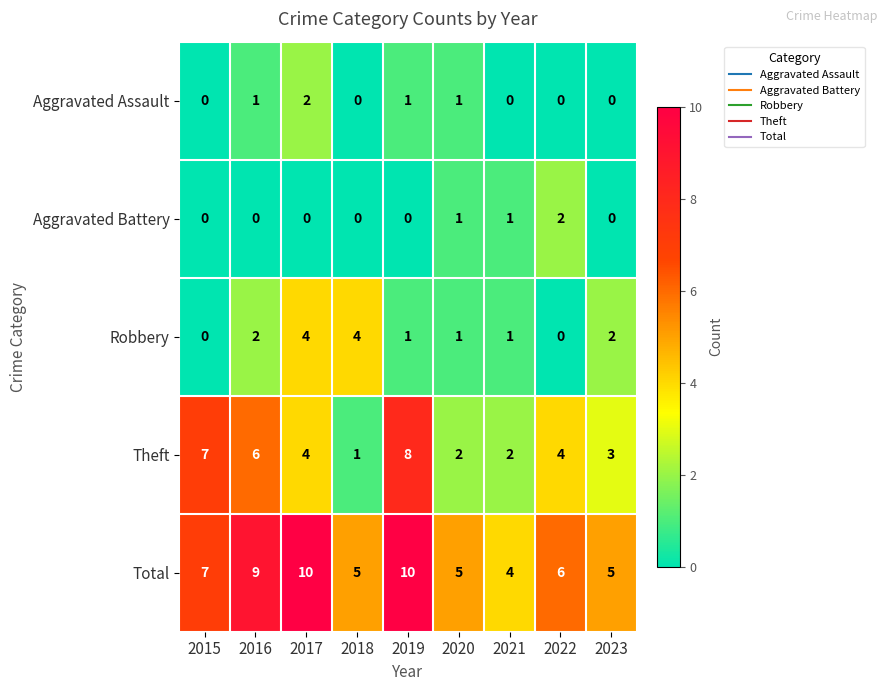

The Aggravated Assault series shows 1 at 2020. True or false?

True